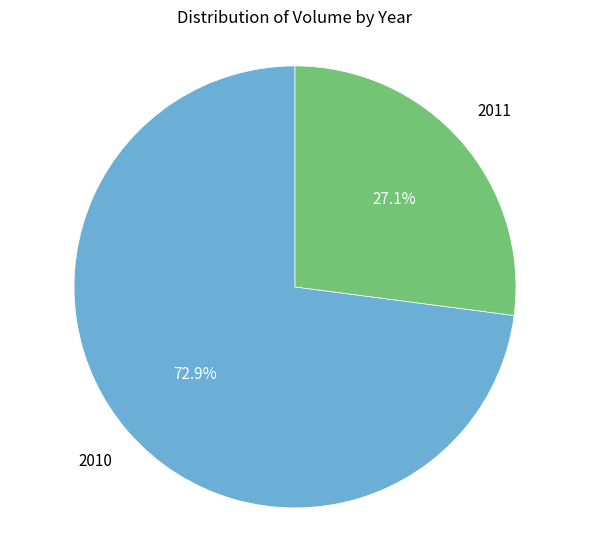

Is there any slice that represents more than half of the pie?

Yes